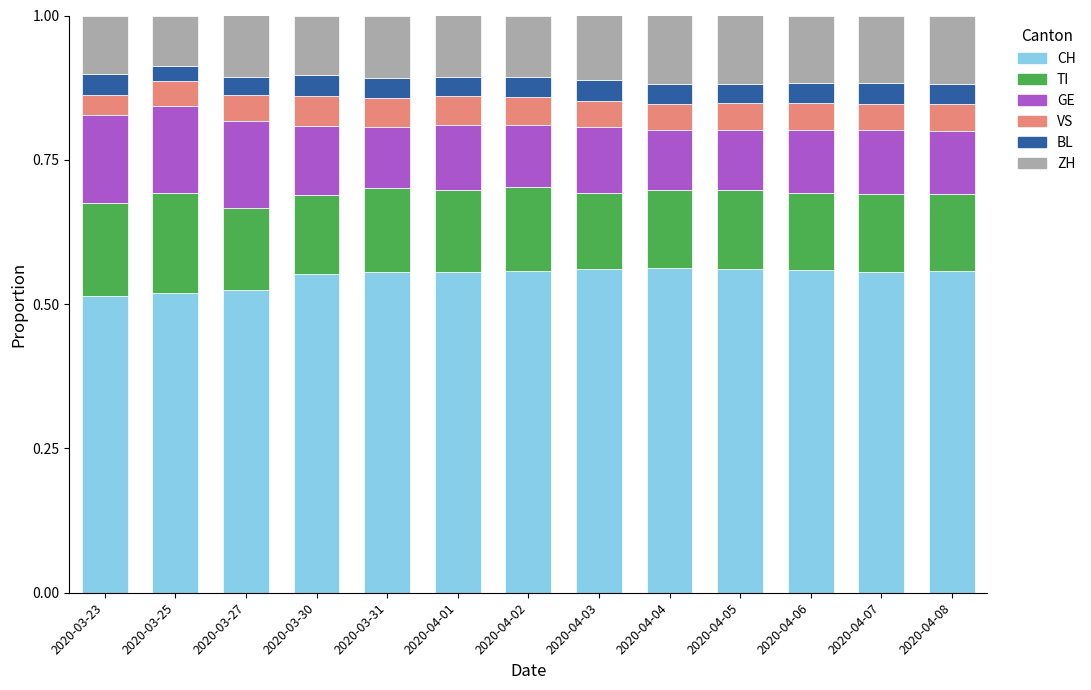

Does the chart contain stacked bars?

Yes